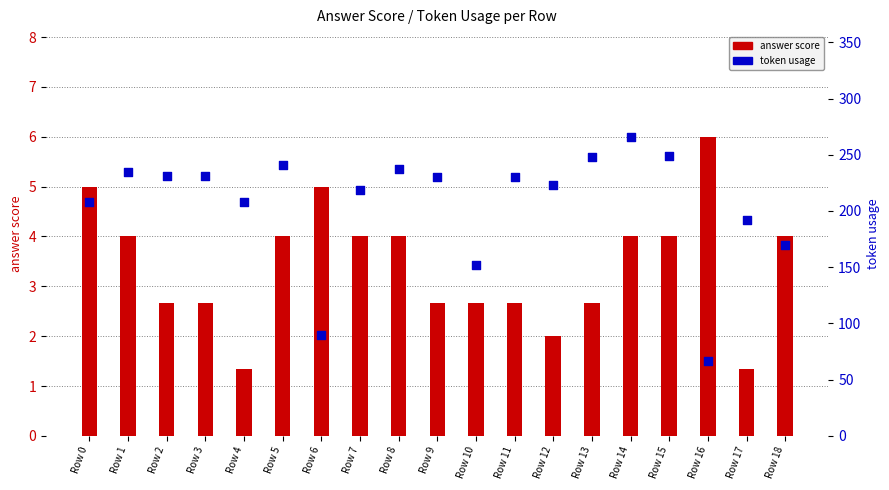

Which series reaches the maximum Y coordinate?

token usage